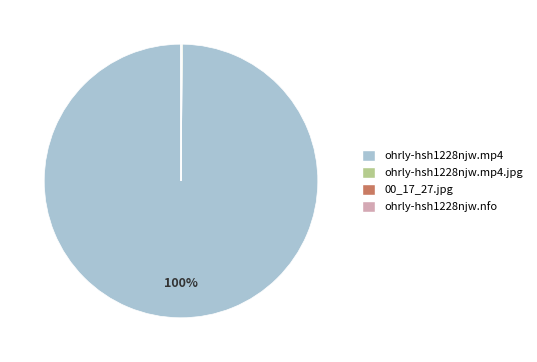

To the nearest percent, what is the difference between the largest and smallest slice percentages?

100%